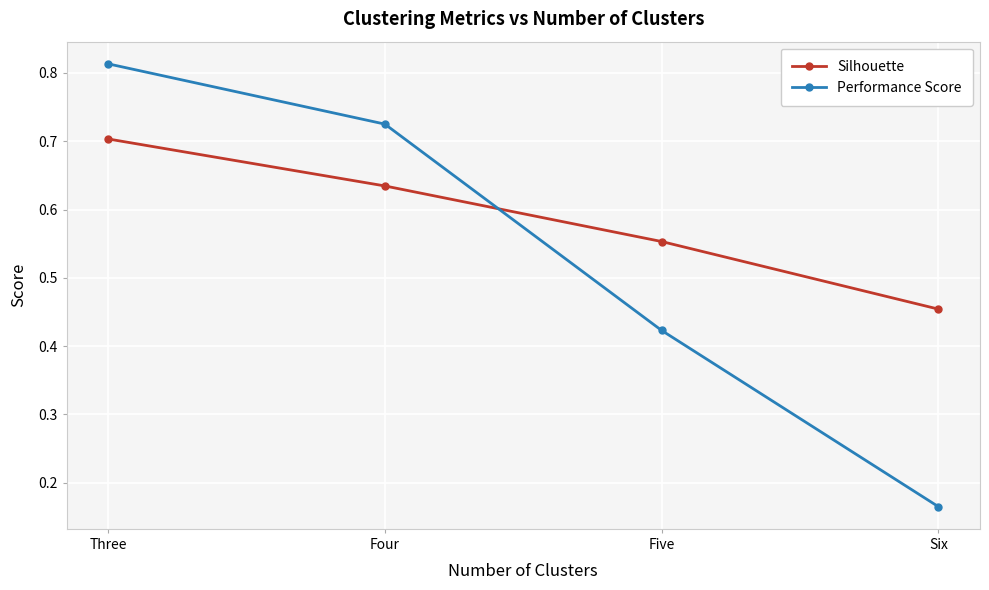

What is the label of the 3rd point from the right?

Four